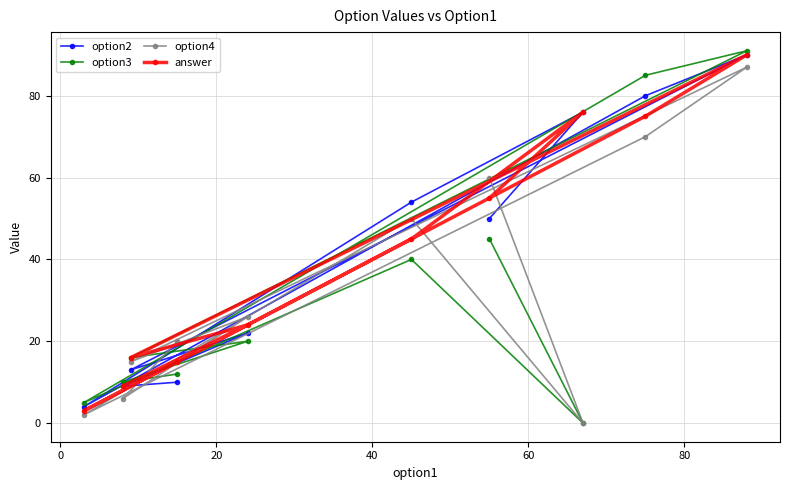

What is the greatest value displayed?

91